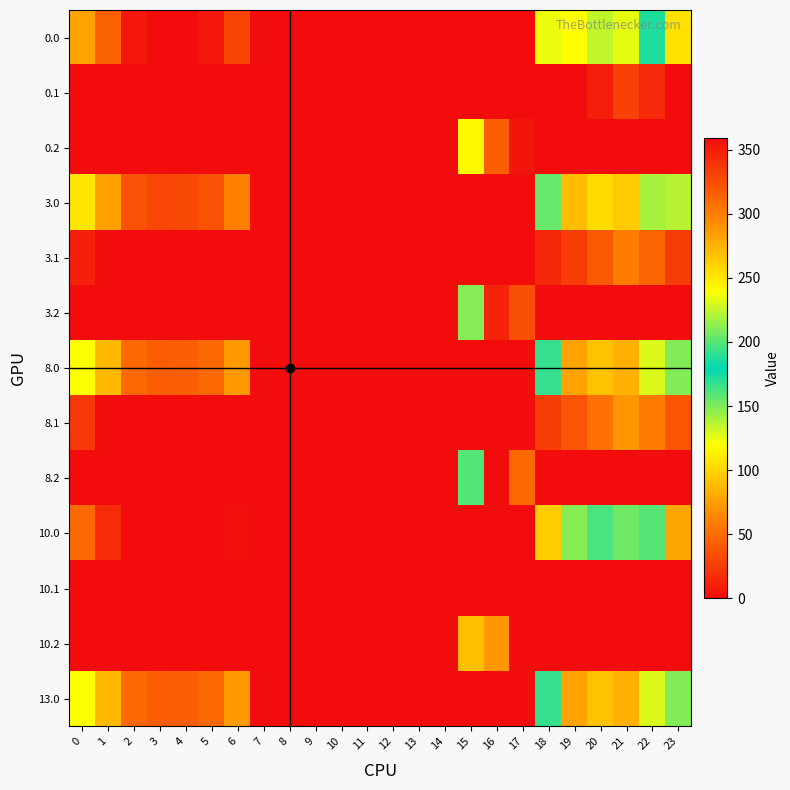

At which category is the sum across all series the highest?

21